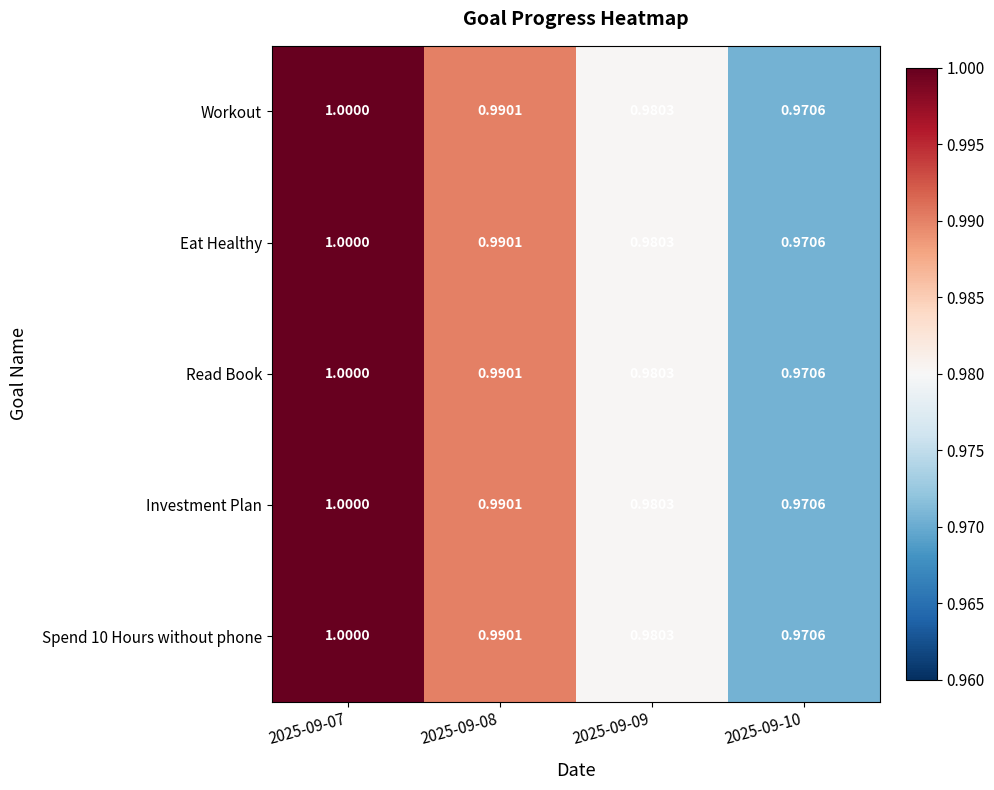

At which category is the sum across all series the highest?

2025-09-07